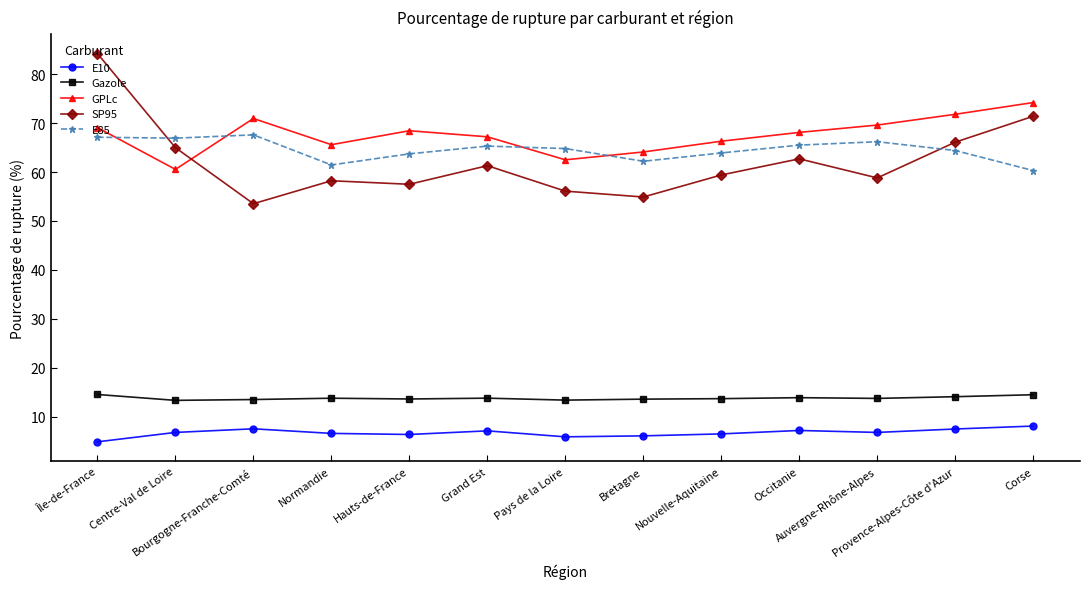

Which series changed the most between Hauts-de-France and Corse?

SP95